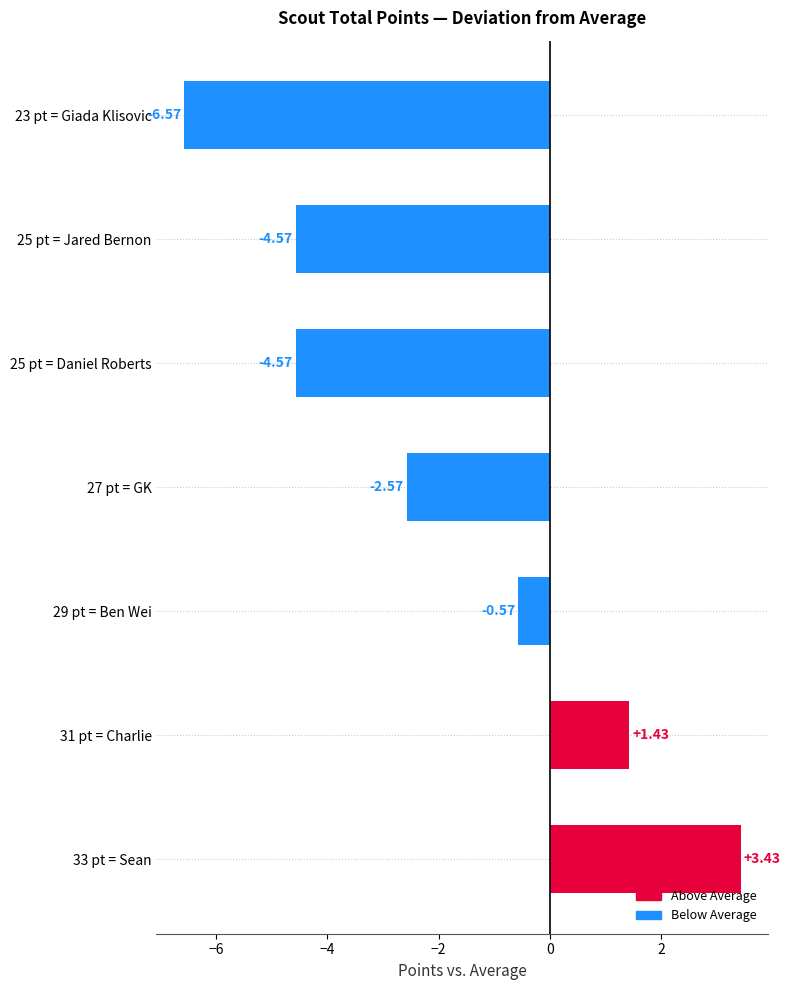

What is the sum of the values at 33 pt = Sean and 25 pt = Jared Bernon?

-1.1